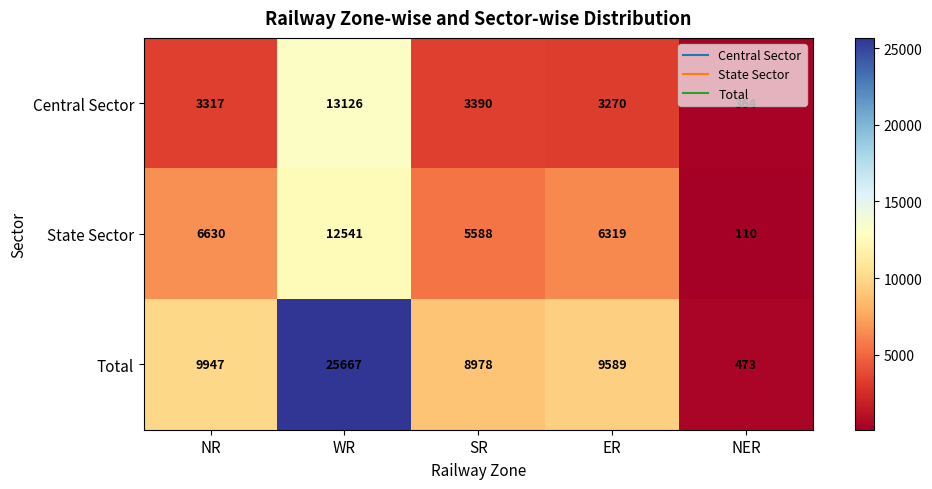

What is the greatest value displayed?

25667